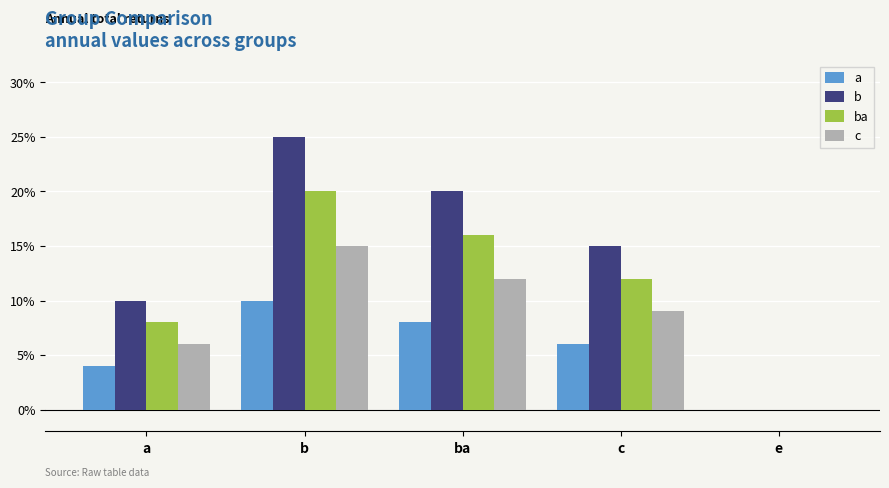

True or false: b has a value of -0.1 at e.

False